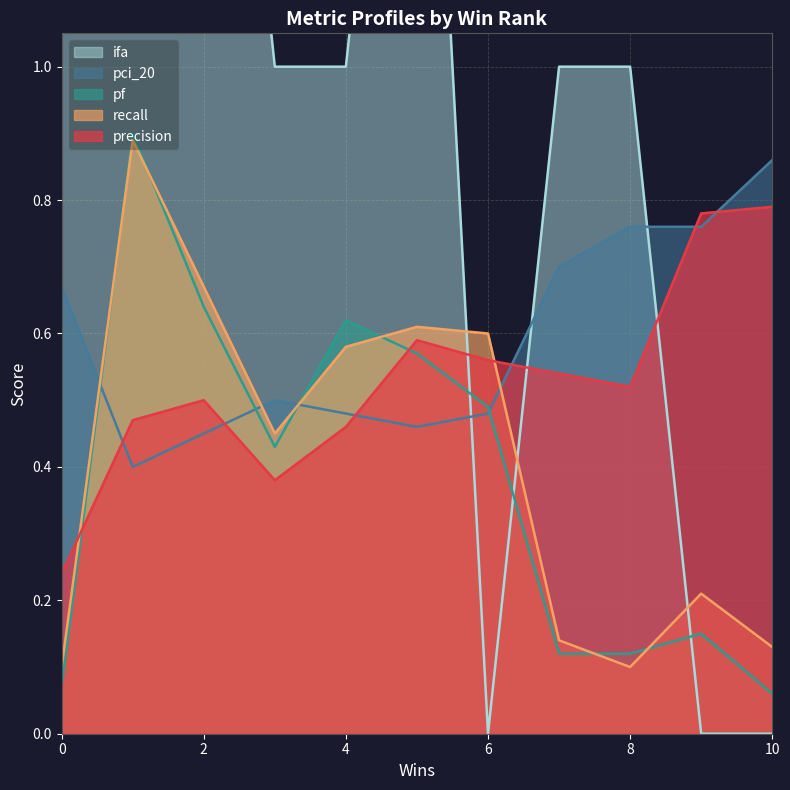

What is the approximate value of recall at 2?

0.6